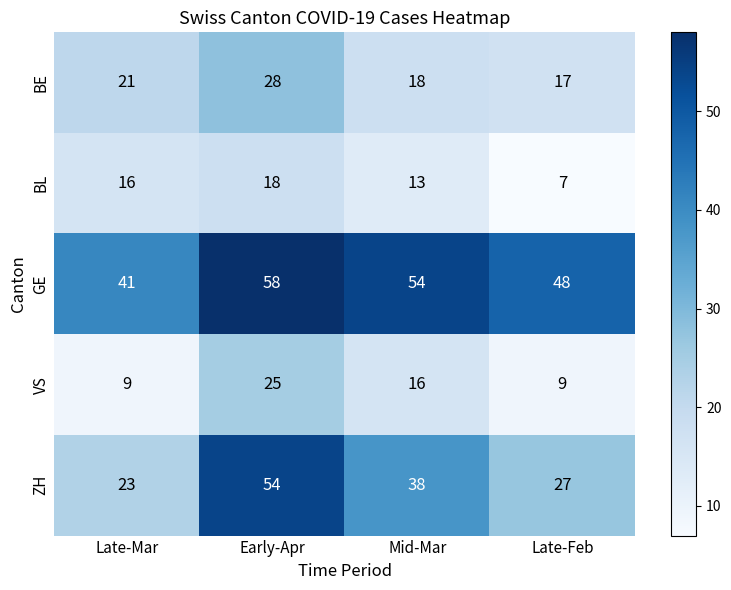

Rank the series at Late-Mar from lowest to highest value.

VS, BL, BE, ZH, GE